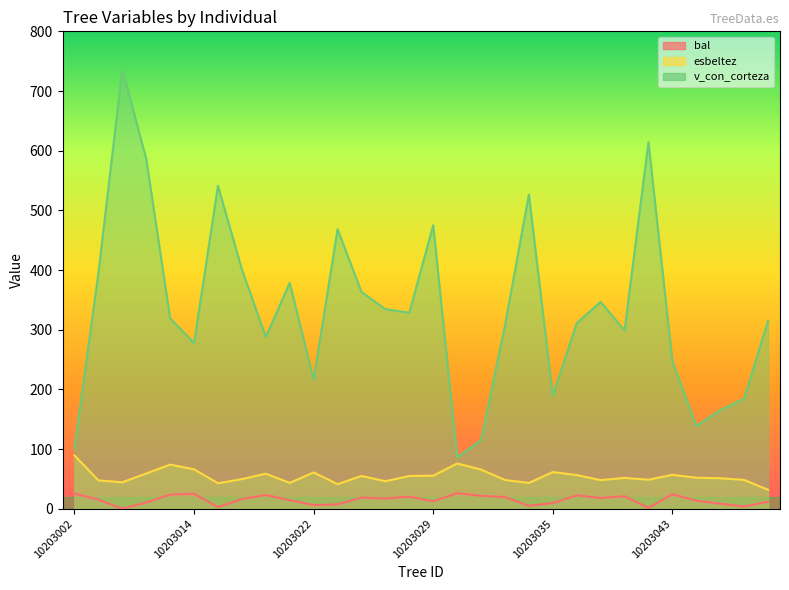

What is the value of the v_con_corteza point at the 4th from the left?

586.2